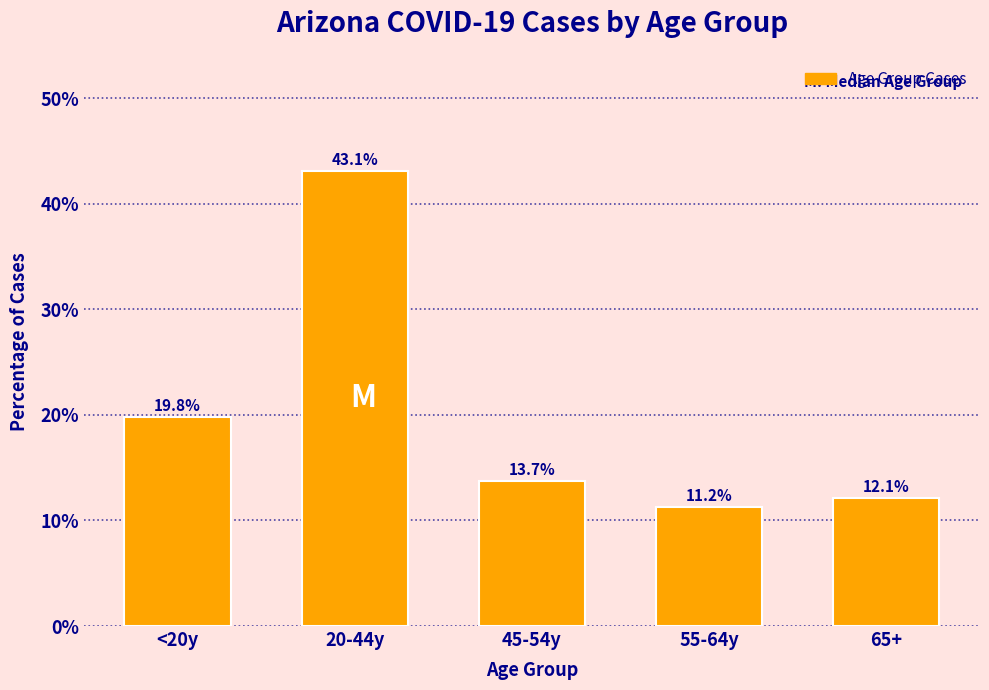

Reading right to left, extract all data points from this chart.

65+=12.1	55-64y=11.2	45-54y=13.7	20-44y=43.1	<20y=19.8